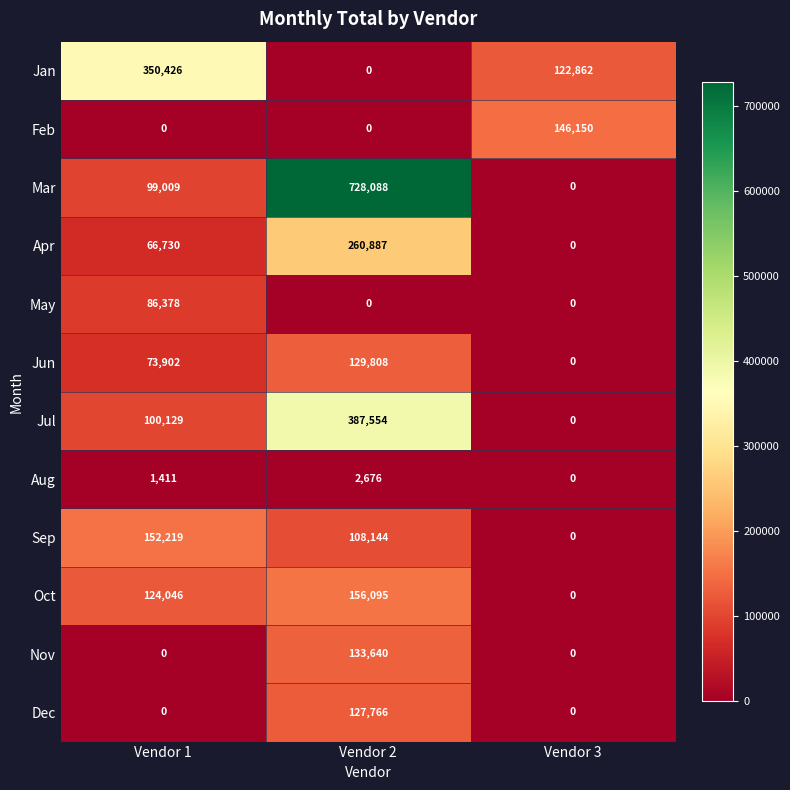

How many series are shown in this chart?

12